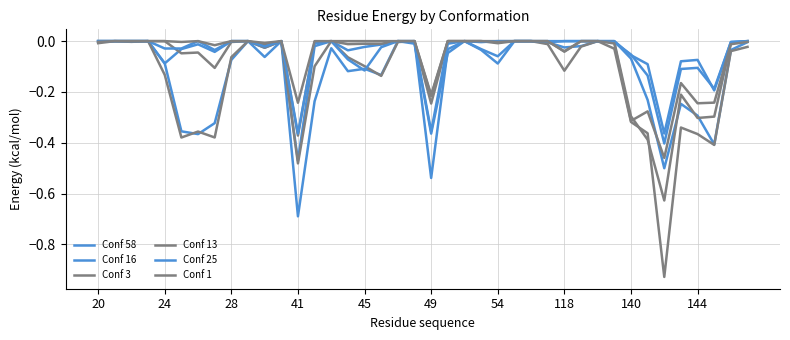

What is the sum of all Conf 16 values?

-2.1